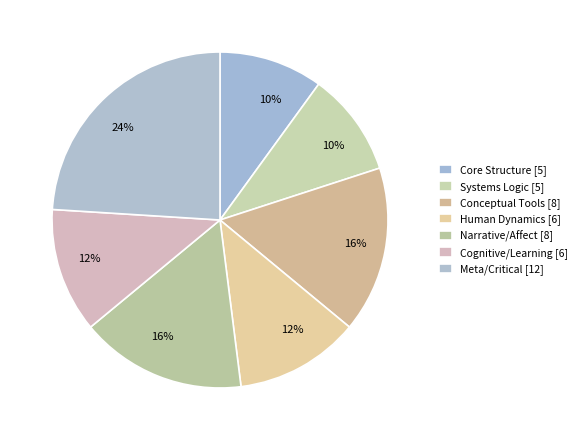

Do Systems Logic and Human Dynamics together represent more than half of the pie?

No